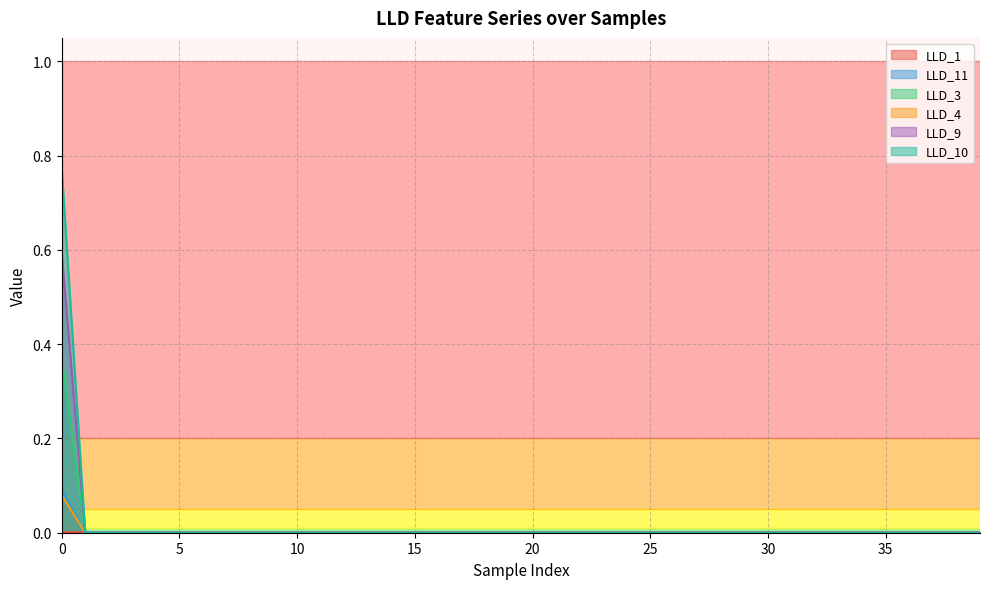

Which series has the largest range (max minus min)?

LLD_3